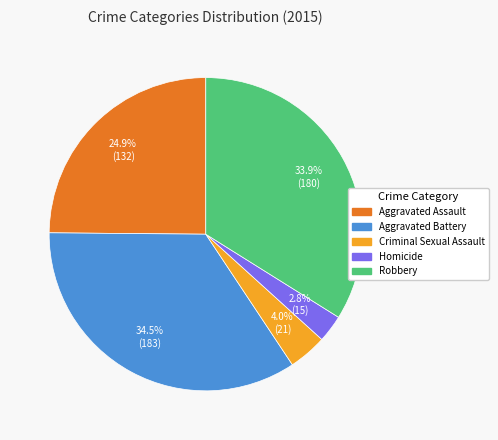

How much of the chart is everything except Robbery?

66.1%